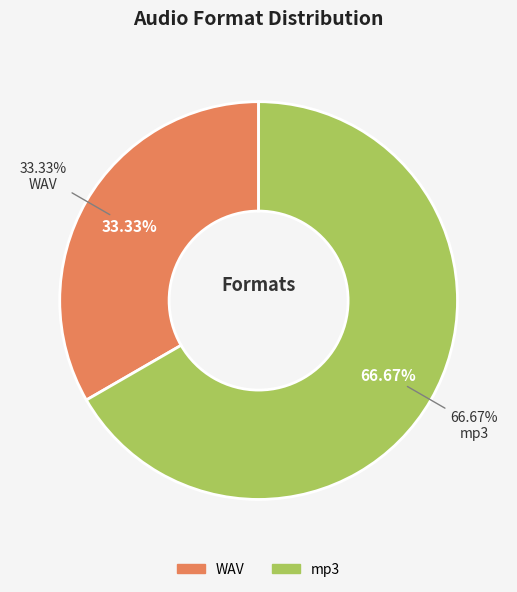

Approximately how many times larger is the value at WAV compared to mp3?

0.5